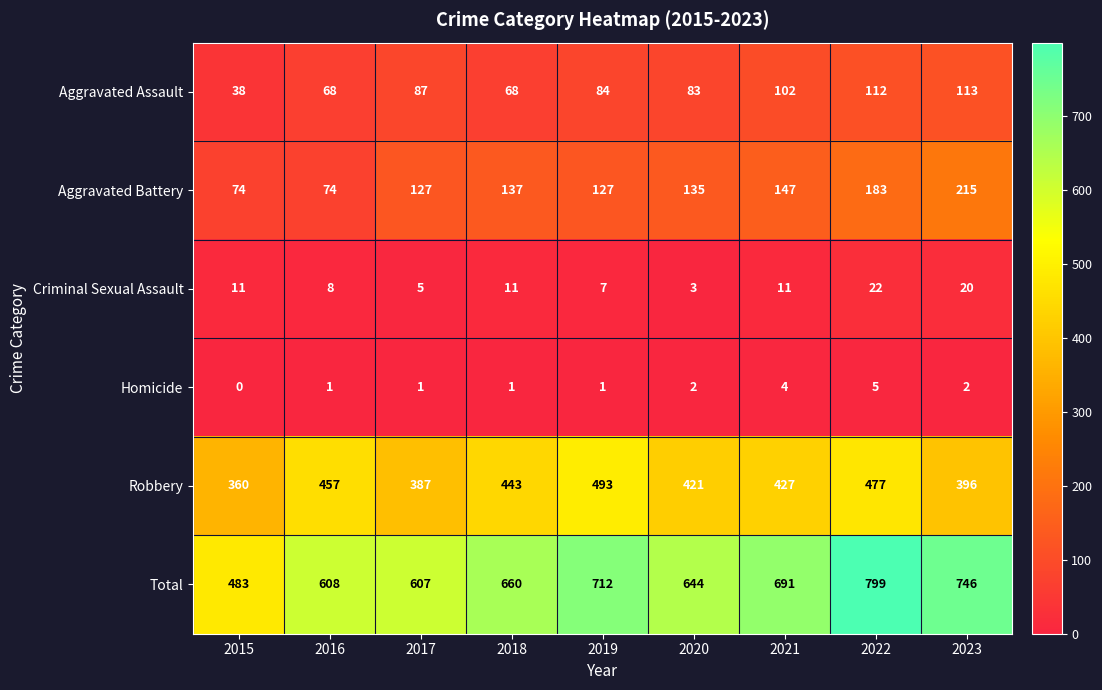

Which category has the lowest value in the Robbery series?

2015